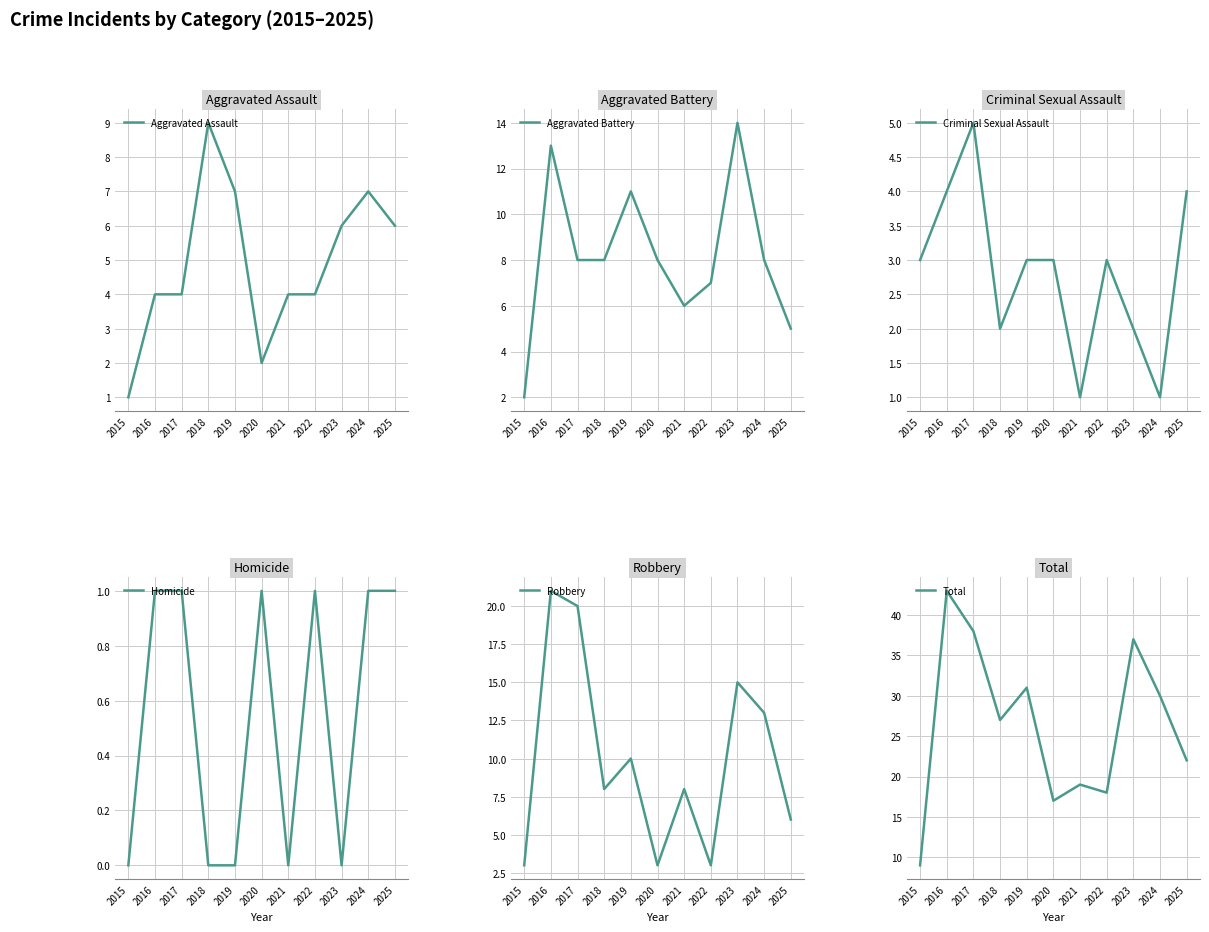

True or false: Aggravated Assault has more than 1 points higher than both neighbors.

True